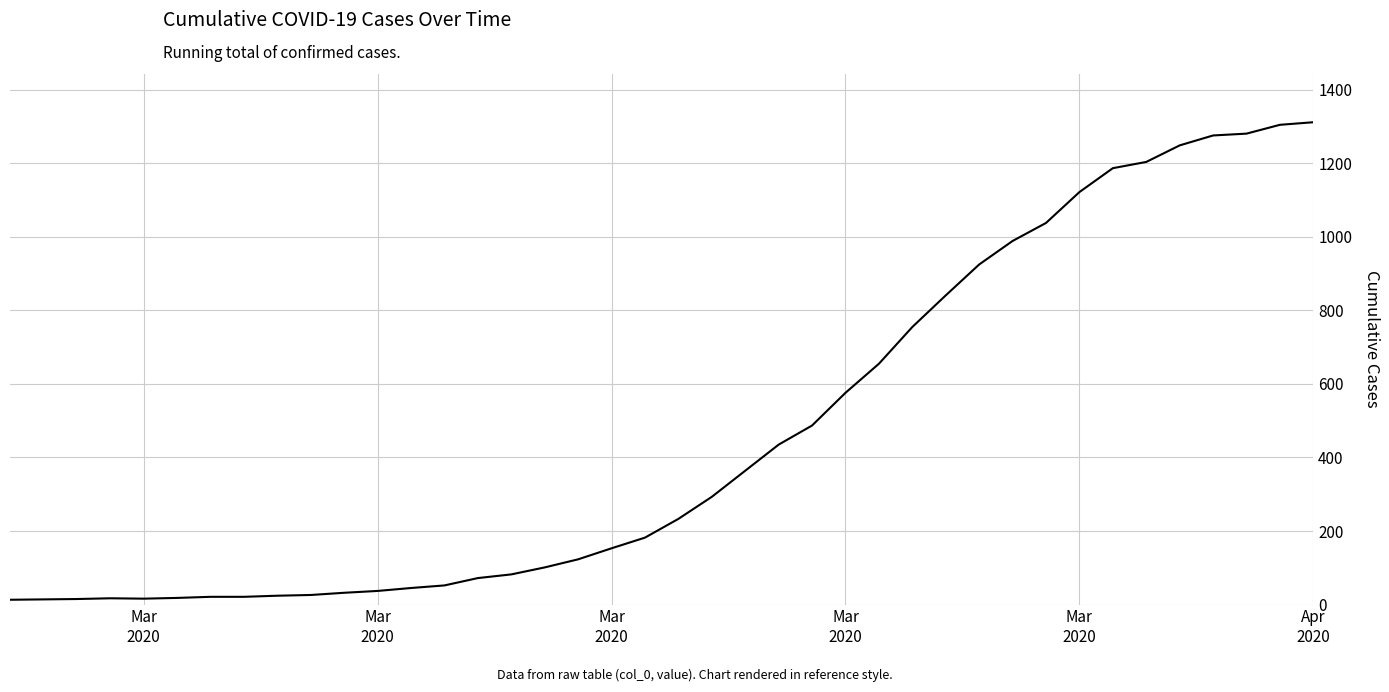

What is the greatest value displayed?

1312